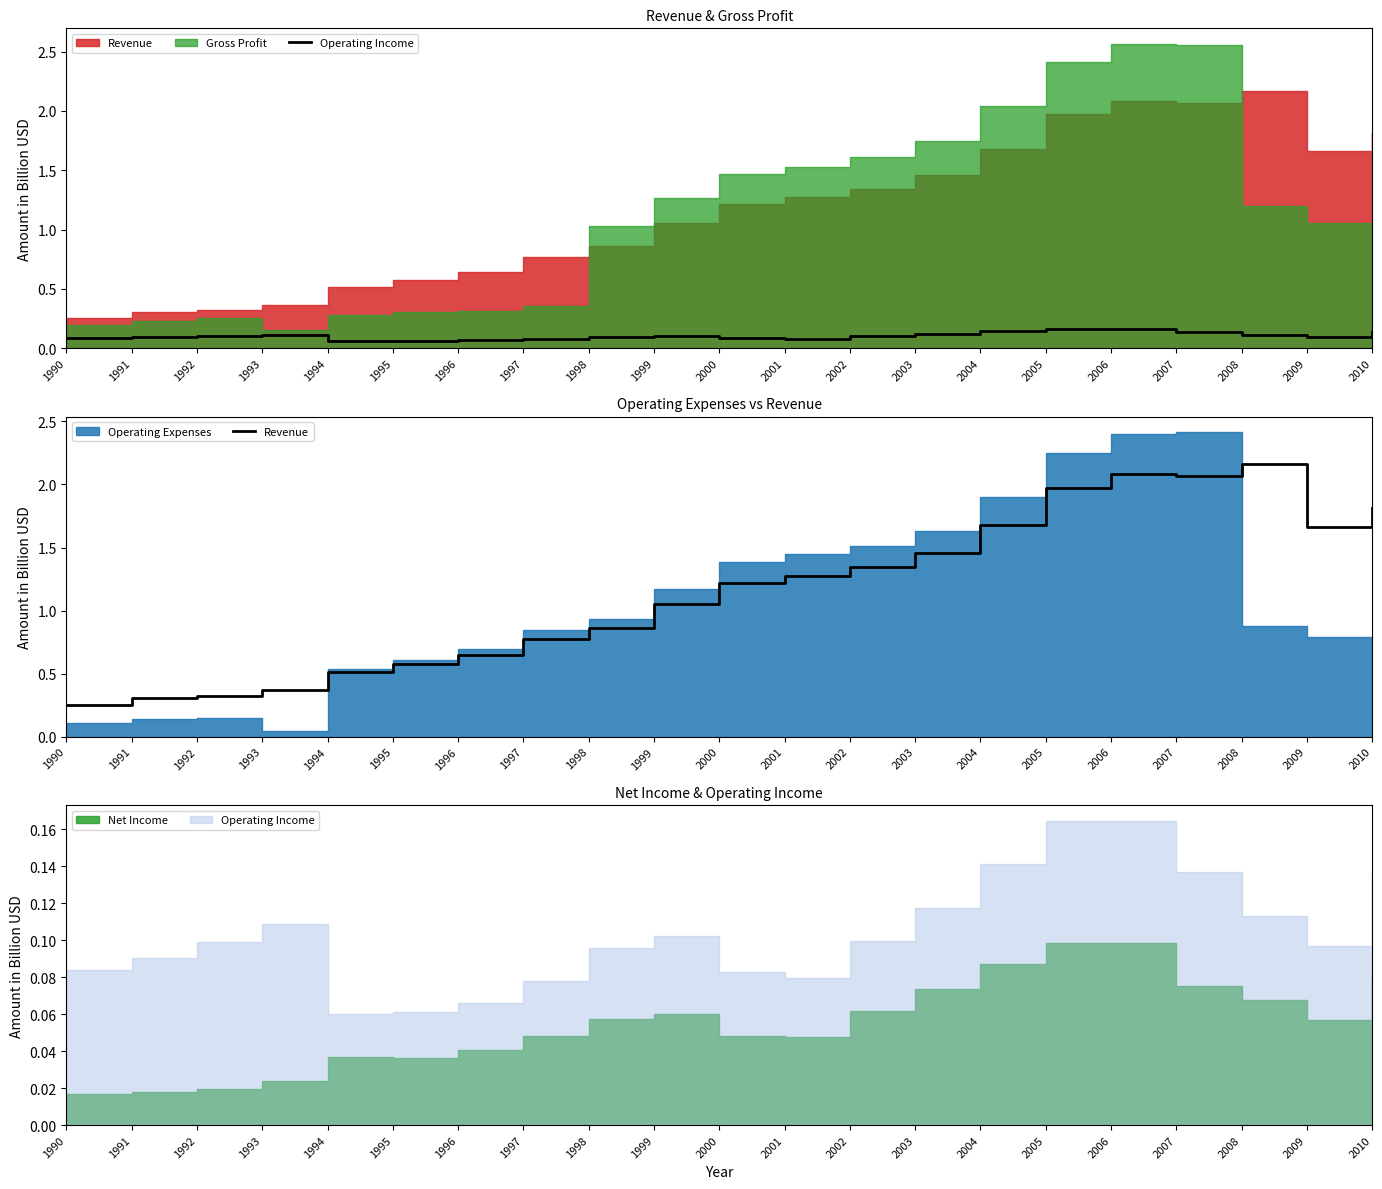

What is the value of the Revenue point at the 14th from the left?

1.5